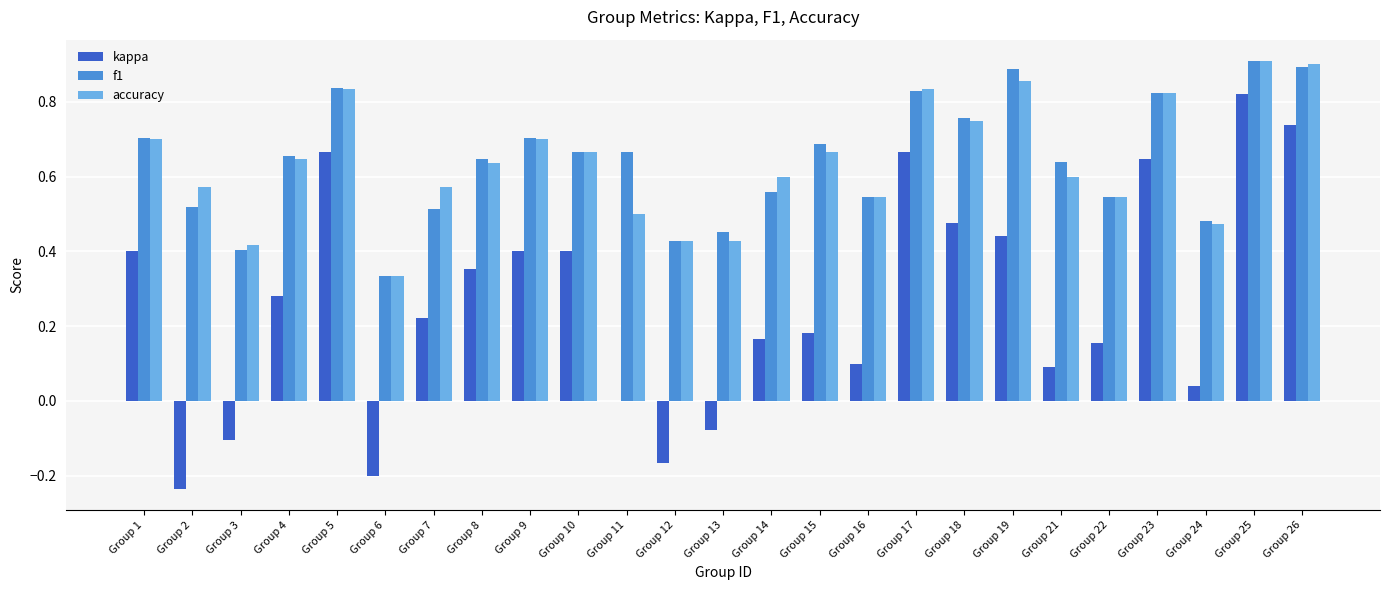

At which label does kappa reach its peak?

Group 25